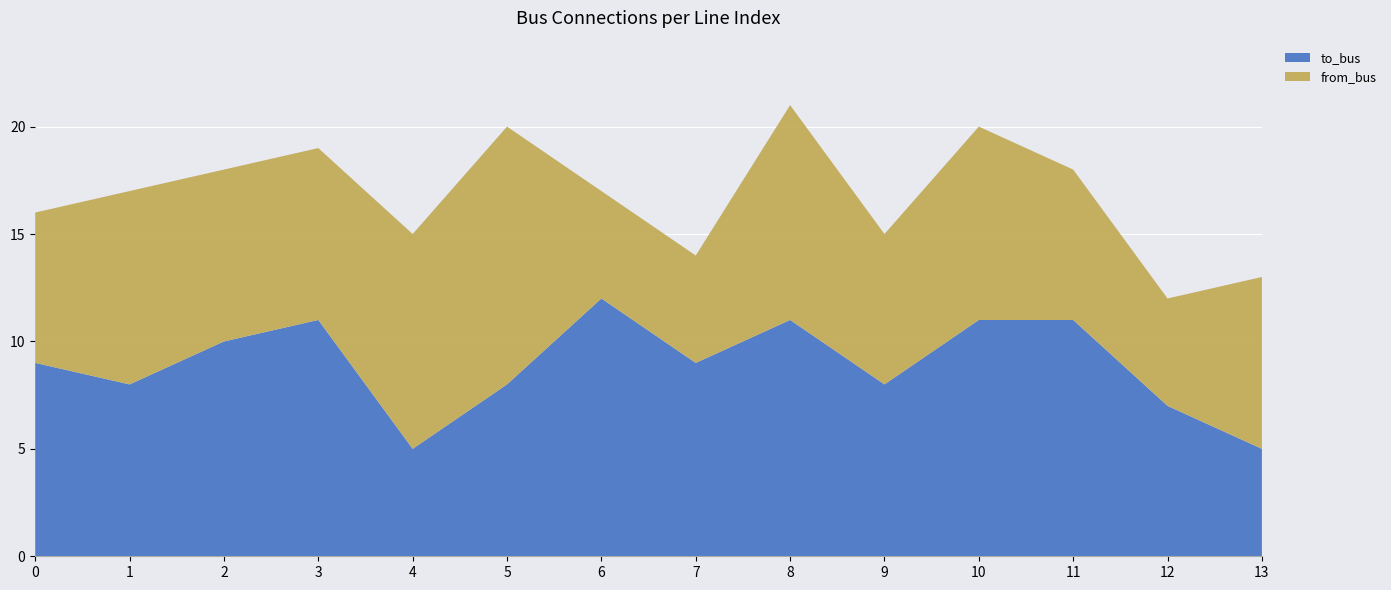

Reading right to left, transcribe all the data shown in this chart.

to_bus: 13=5	12=7	11=11	10=11	9=8	8=11	7=9	6=12	5=8	4=5	3=11	2=10	1=8	0=9
from_bus: 13=8	12=5	11=7	10=9	9=7	8=10	7=5	6=5	5=12	4=10	3=8	2=8	1=9	0=7